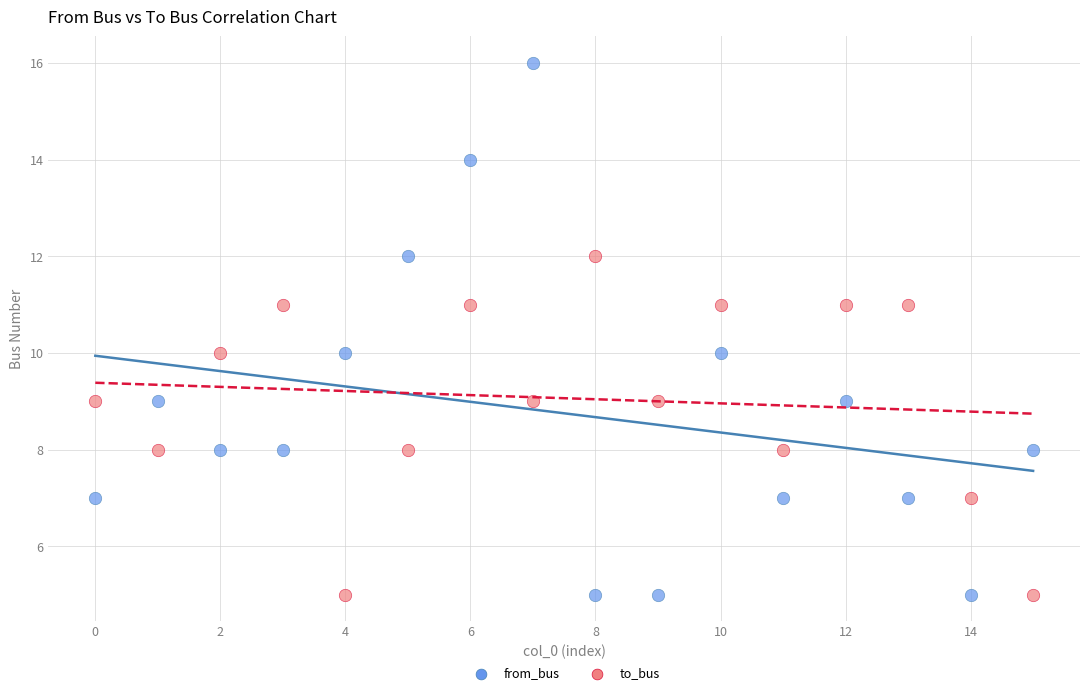

Which series reaches the maximum Y coordinate?

from_bus